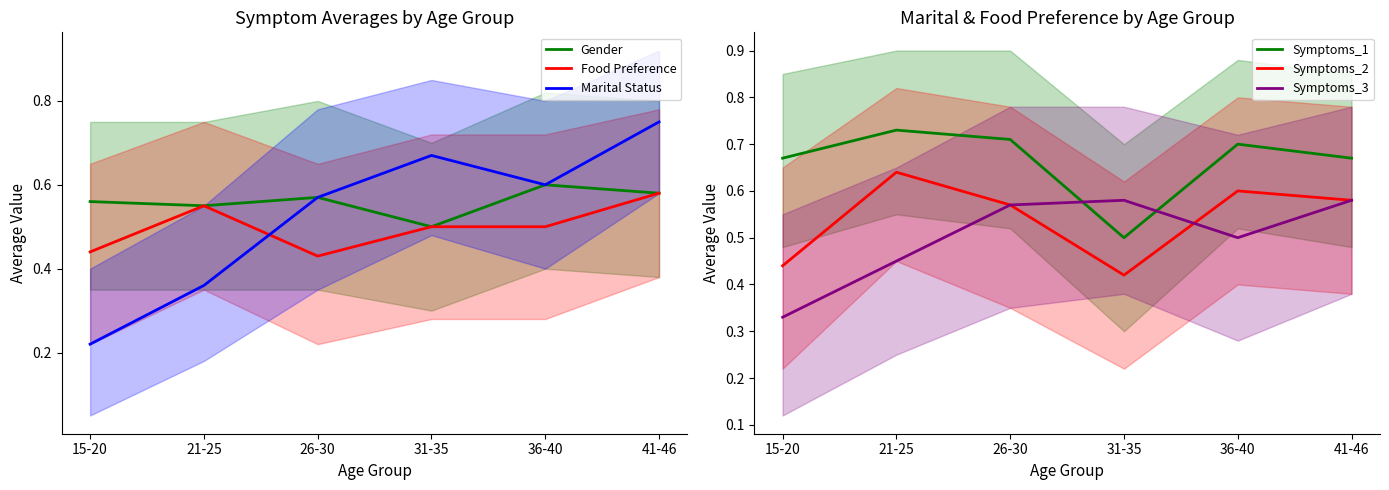

Is the value of Food Preference at 15-20 greater than the value of Symptoms_1 at 15-20?

No